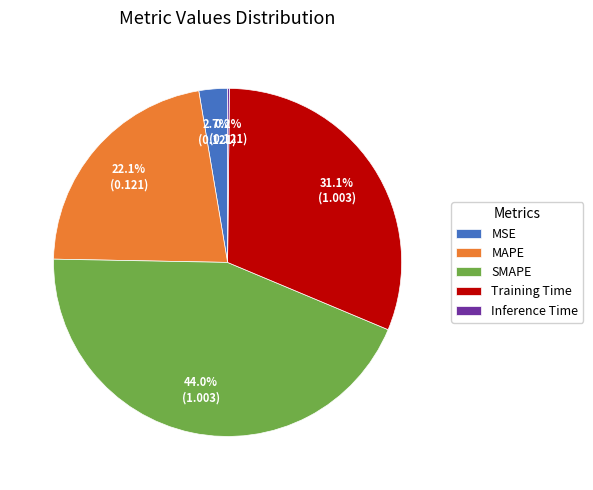

To the nearest percent, what percentage of the pie is MAPE?

22%